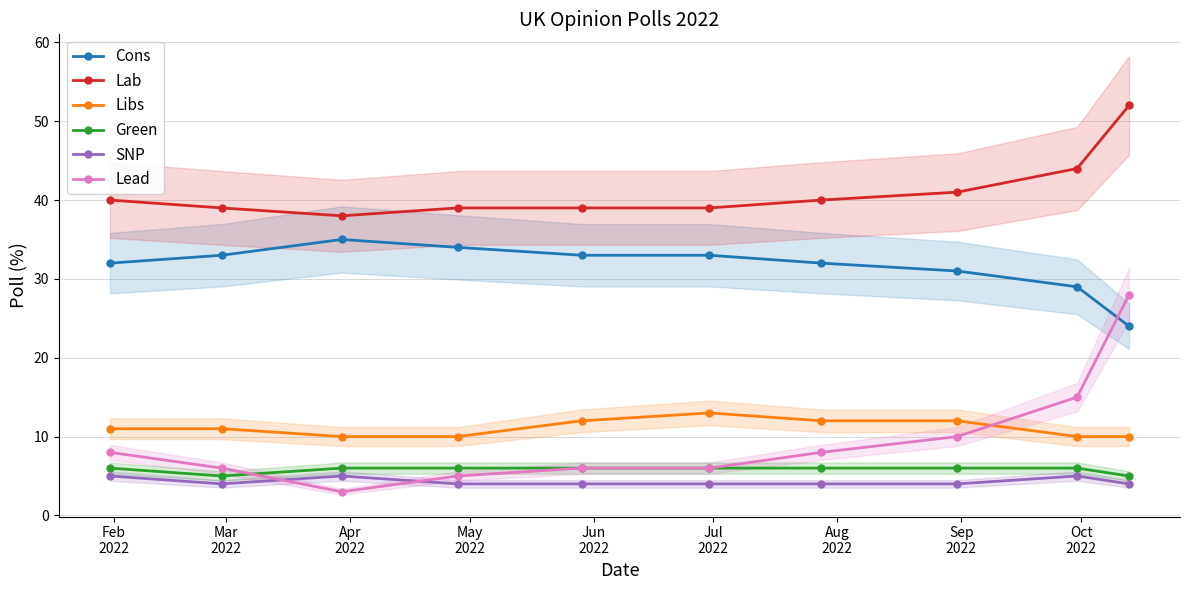

What is the value of the Green point at the 9th from the left?

6